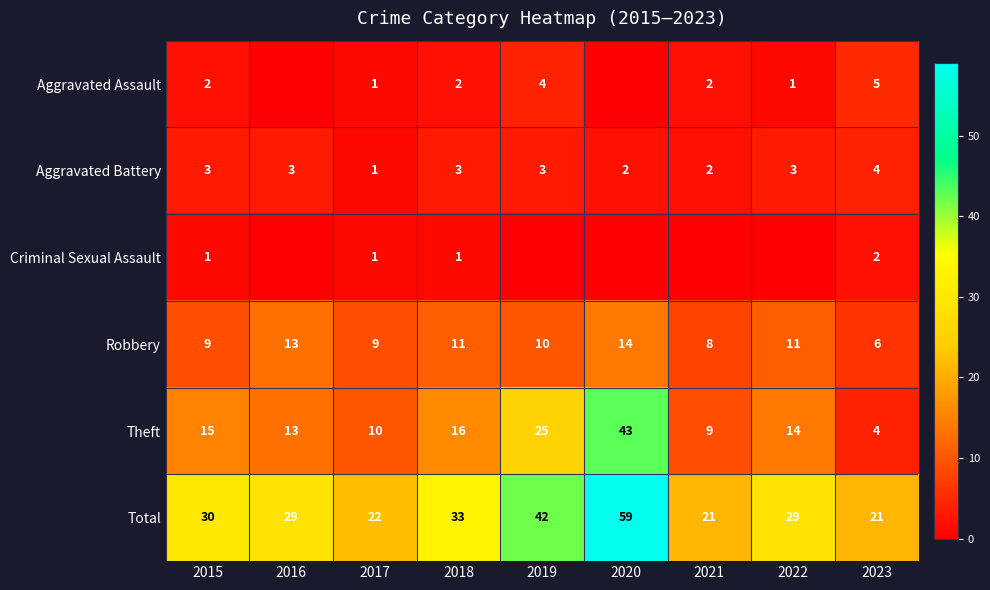

True or false: Aggravated Battery has a value of 3 at 2019.

True